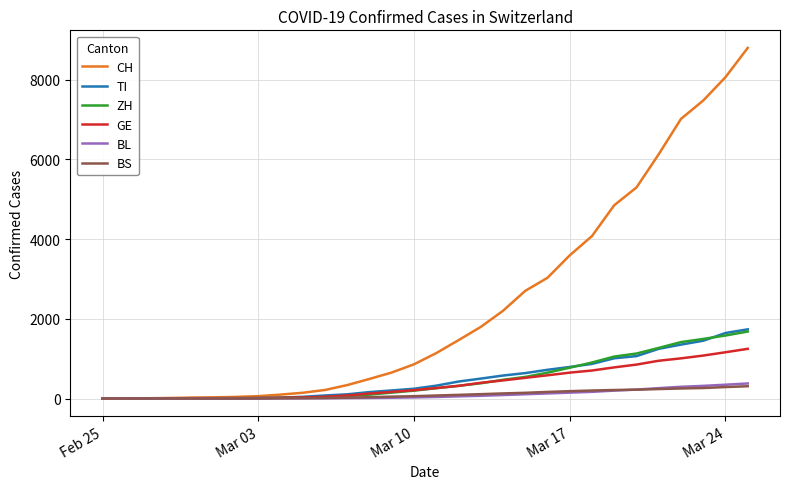

What is the difference between the maximum and minimum values in the CH series?

8795